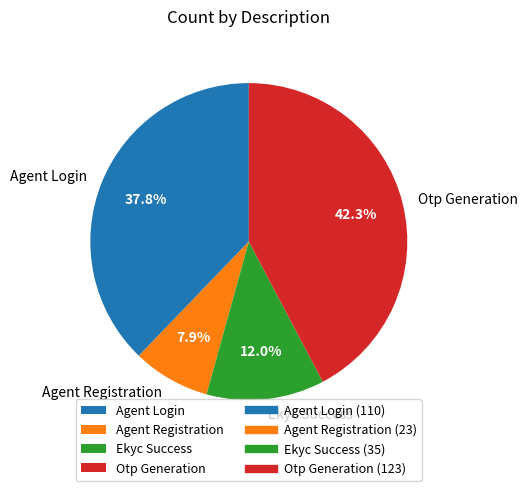

To the nearest percent, what is the average slice percentage?

25%